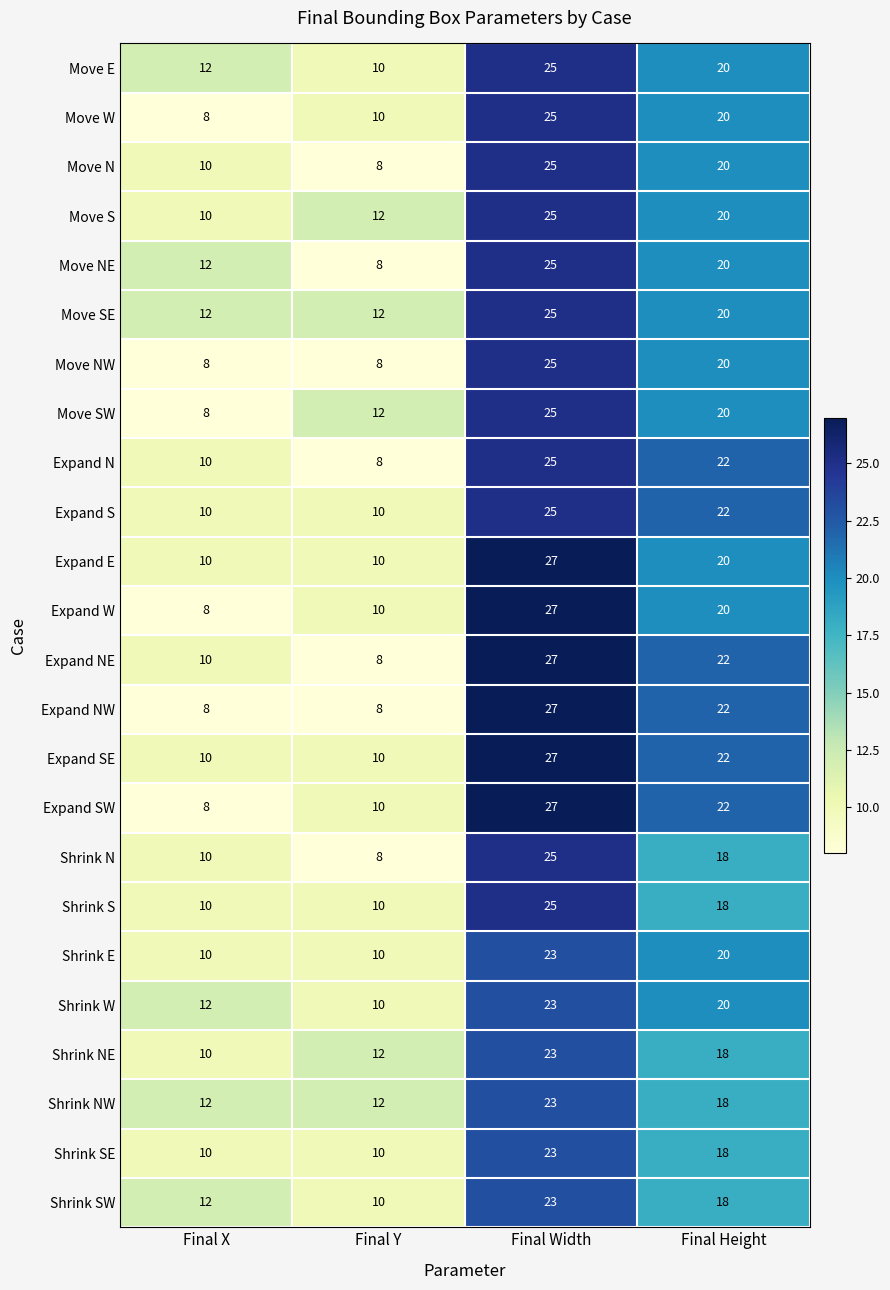

At which category is the sum across all series the highest?

Final Width